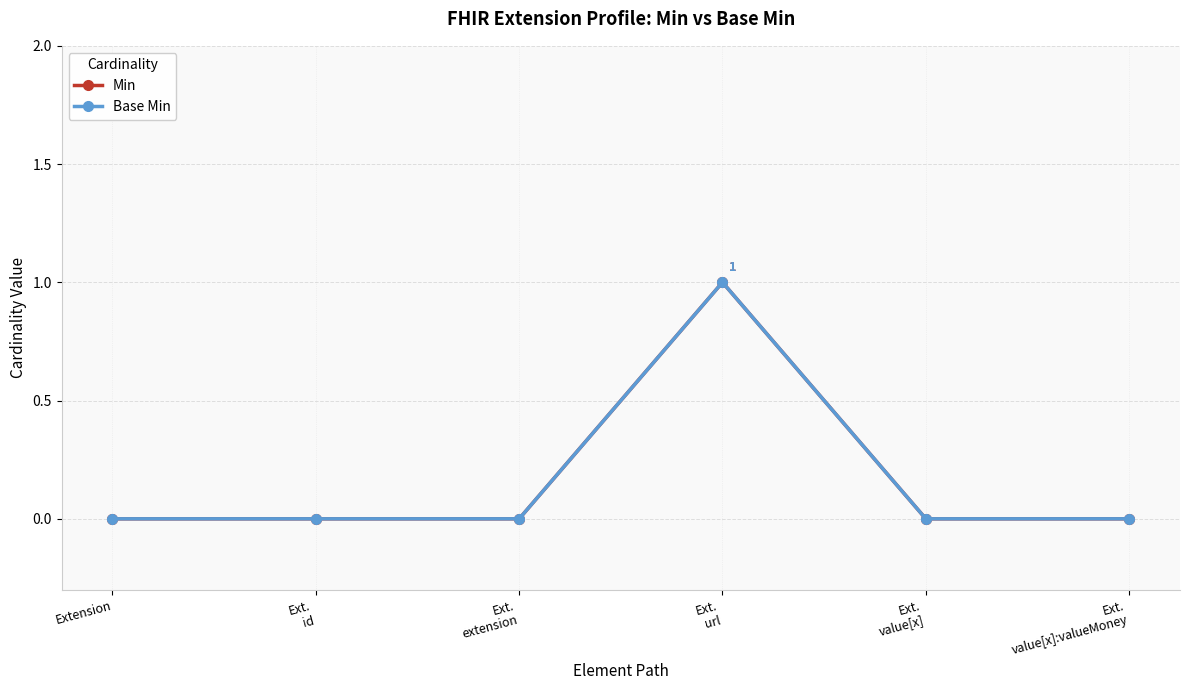

In Base Min, how many points are higher than both neighbors (excluding endpoints)?

1